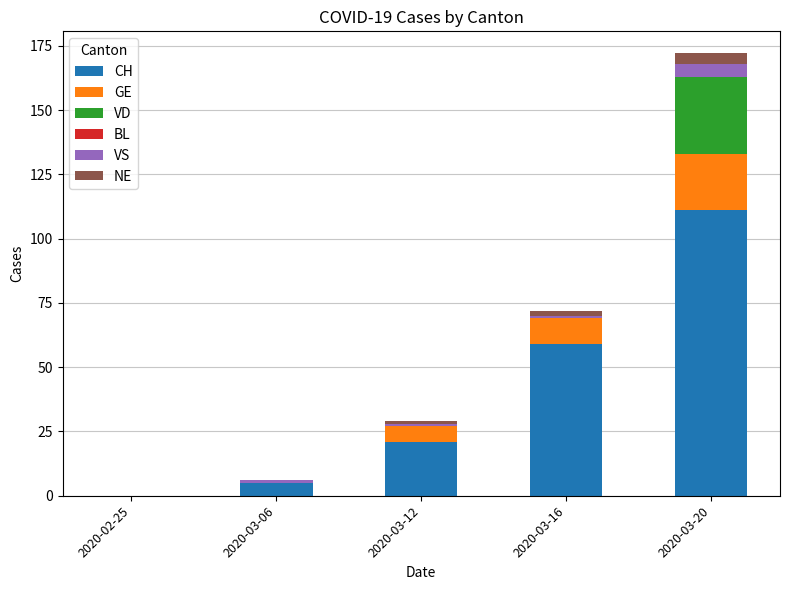

True or false: CH has a value of 59 at 2020-03-16.

True